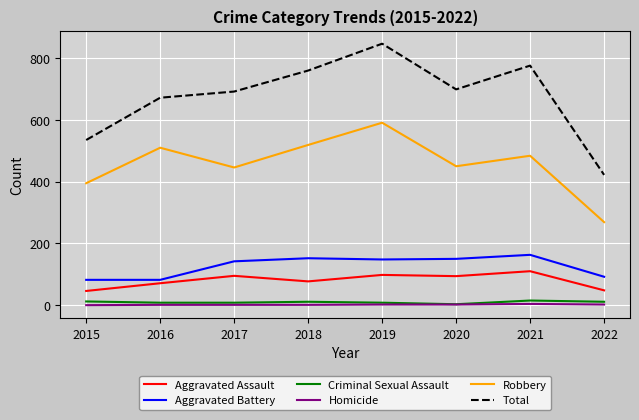

Is the value of Aggravated Assault at 2020 greater than the value of Robbery at 2015?

No